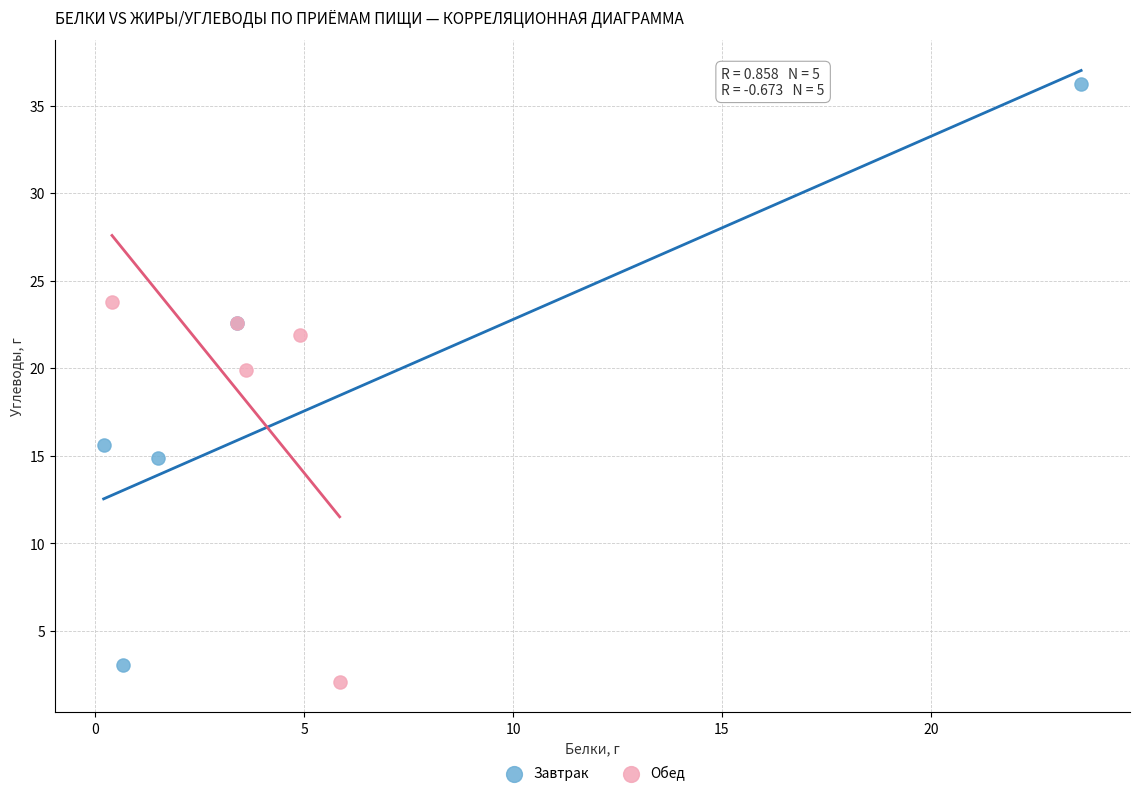

Which series reaches the maximum Y coordinate?

Завтрак